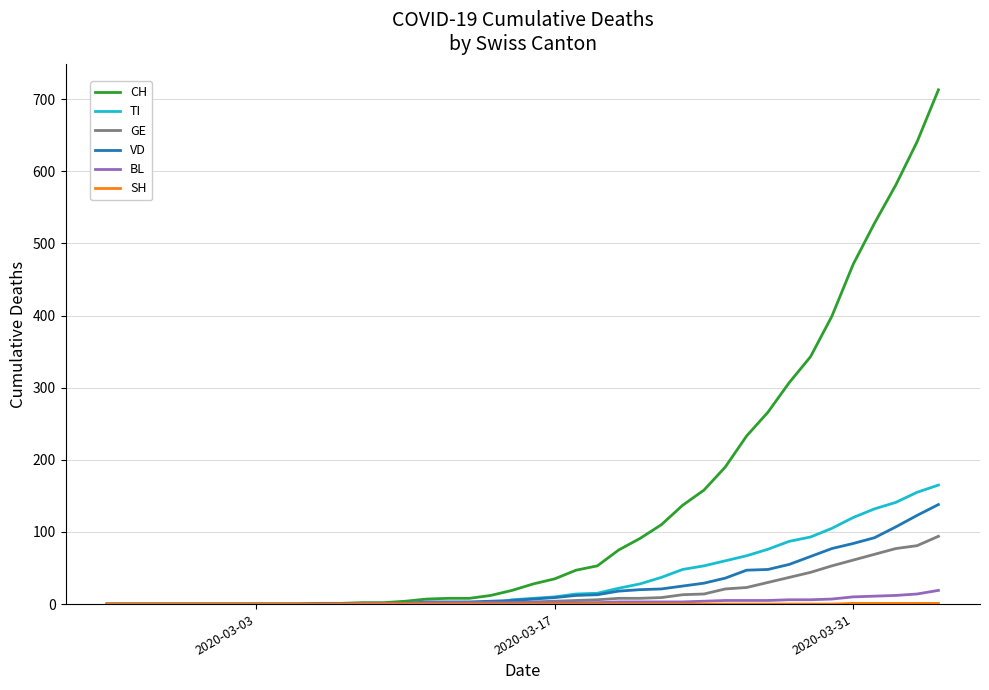

At how many categories does at least one series exceed 393?

6